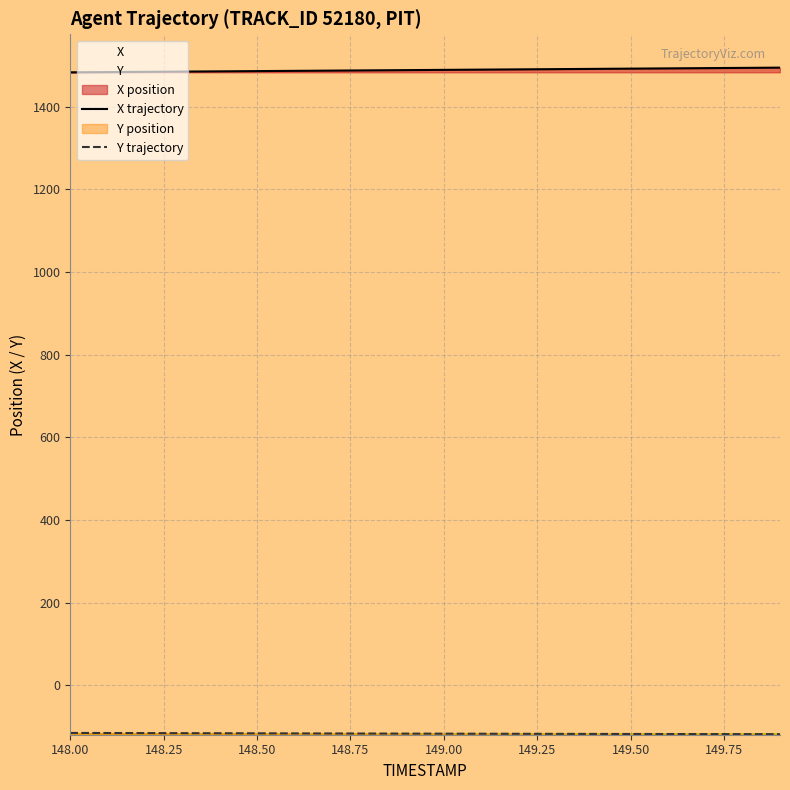

Between 148.2 and 148.9, which series saw the biggest shift?

X